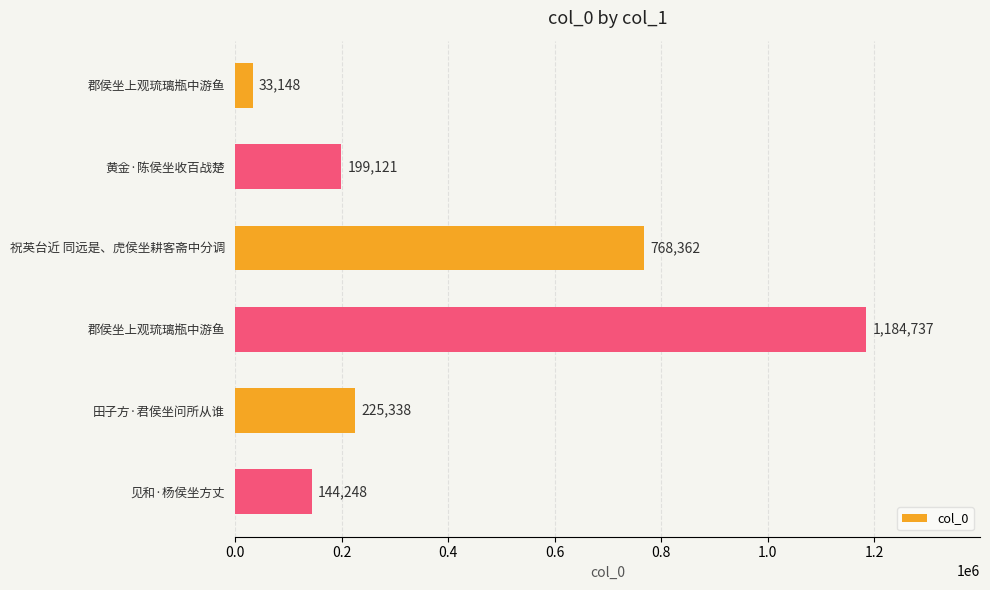

How many data points does each series have?

6